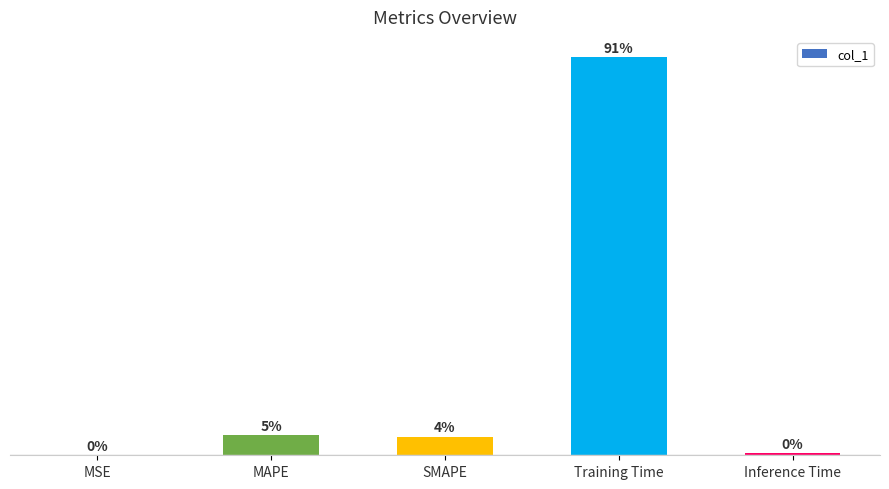

True or false: the data shows 0.2 at SMAPE.

True